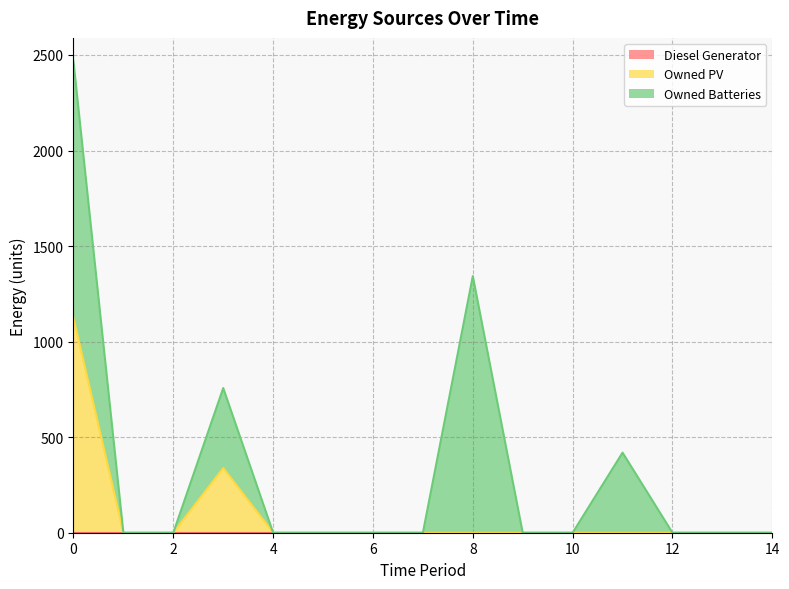

Rank the categories by Owned PV value from lowest to highest.

1, 2, 4, 5, 6, 7, 8, 9, 10, 11, 12, 13, 14, 3, 0